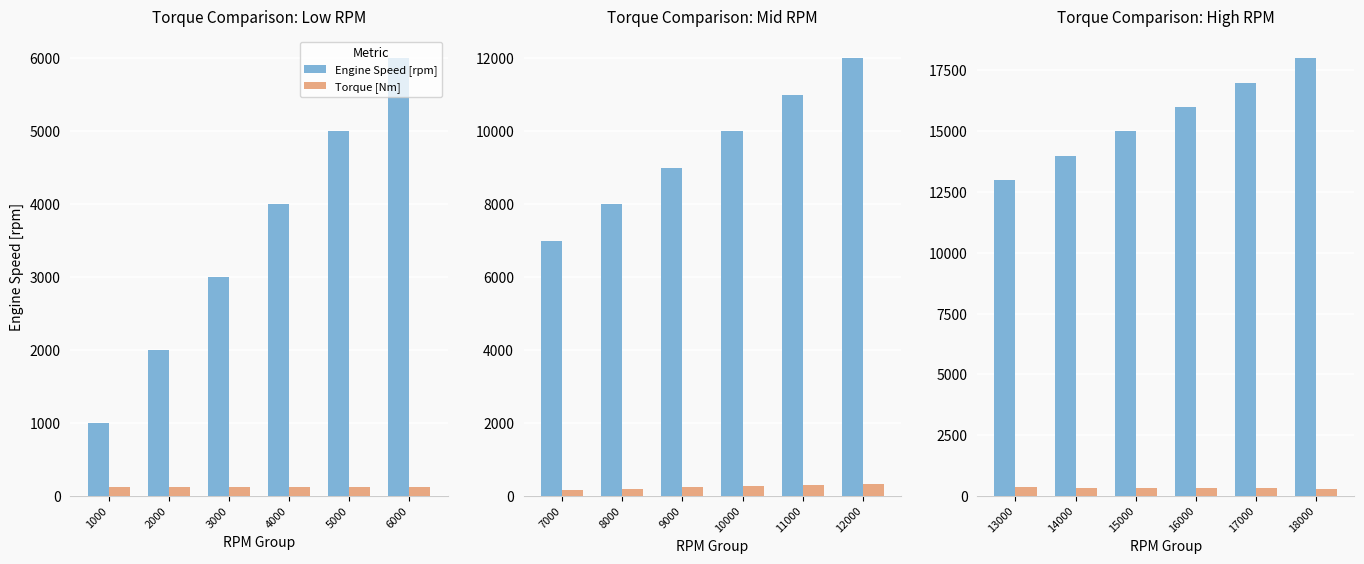

What is the greatest value displayed?

18000.0